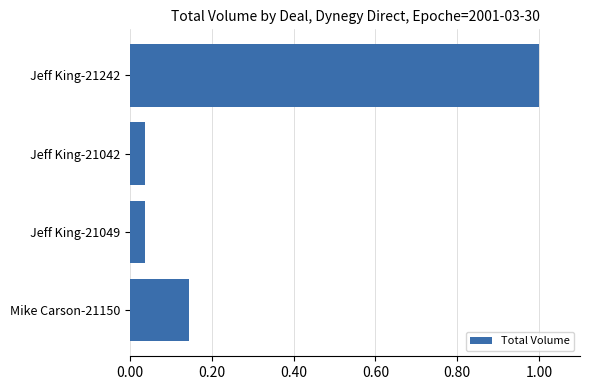

What is the average value?

0.3